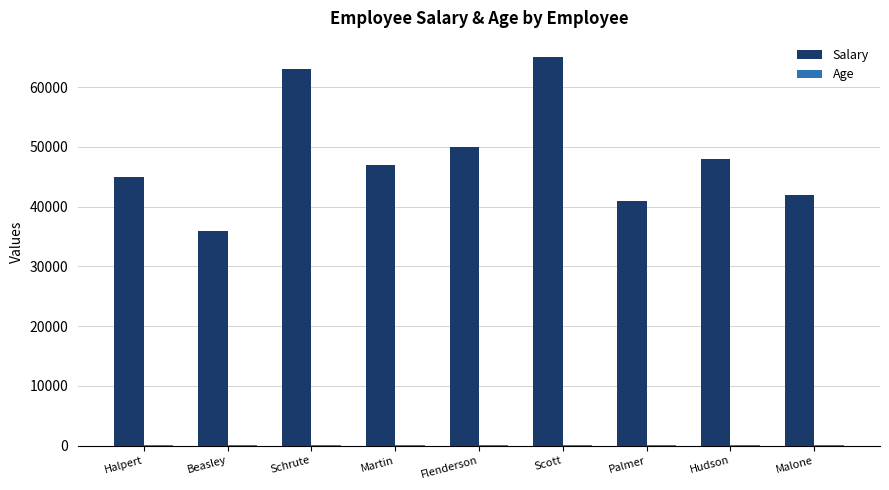

What is the maximum value shown in the chart?

65000